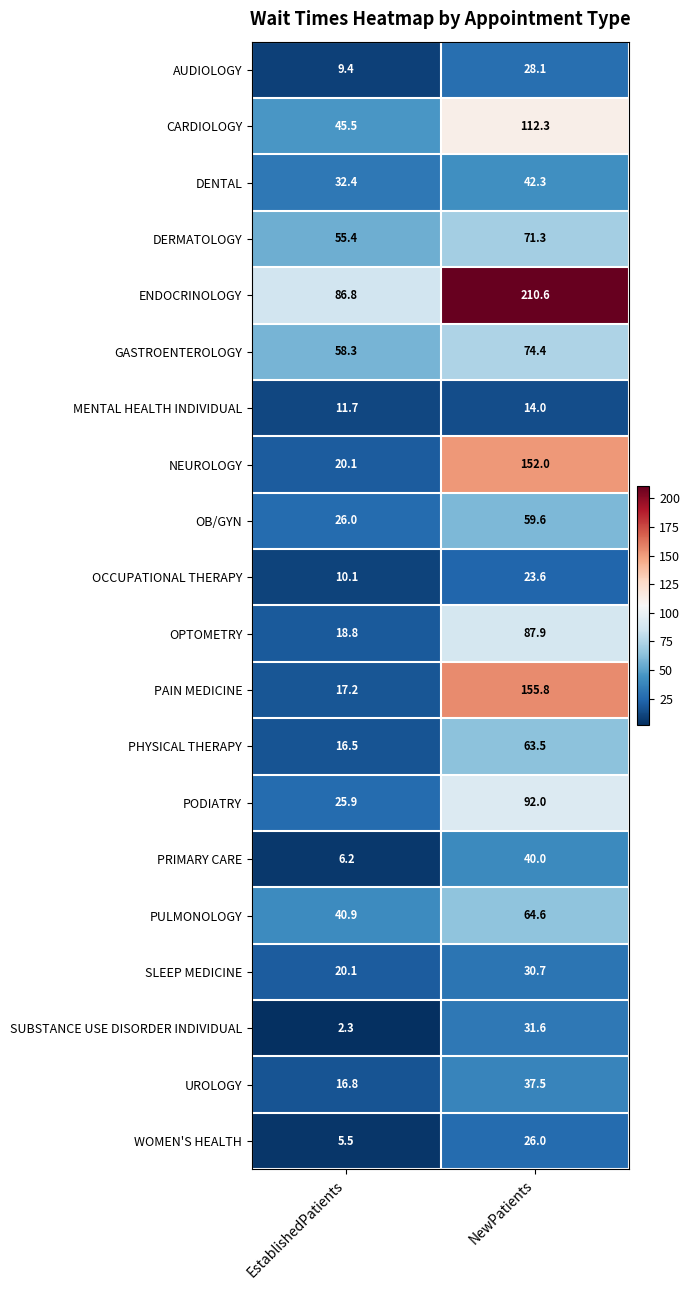

Rank the series by their maximum value, from highest to lowest.

ENDOCRINOLOGY, PAIN MEDICINE, NEUROLOGY, CARDIOLOGY, PODIATRY, OPTOMETRY, GASTROENTEROLOGY, DERMATOLOGY, PULMONOLOGY, PHYSICAL THERAPY, OB/GYN, DENTAL, PRIMARY CARE, UROLOGY, SUBSTANCE USE DISORDER INDIVIDUAL, SLEEP MEDICINE, AUDIOLOGY, WOMEN'S HEALTH, OCCUPATIONAL THERAPY, MENTAL HEALTH INDIVIDUAL